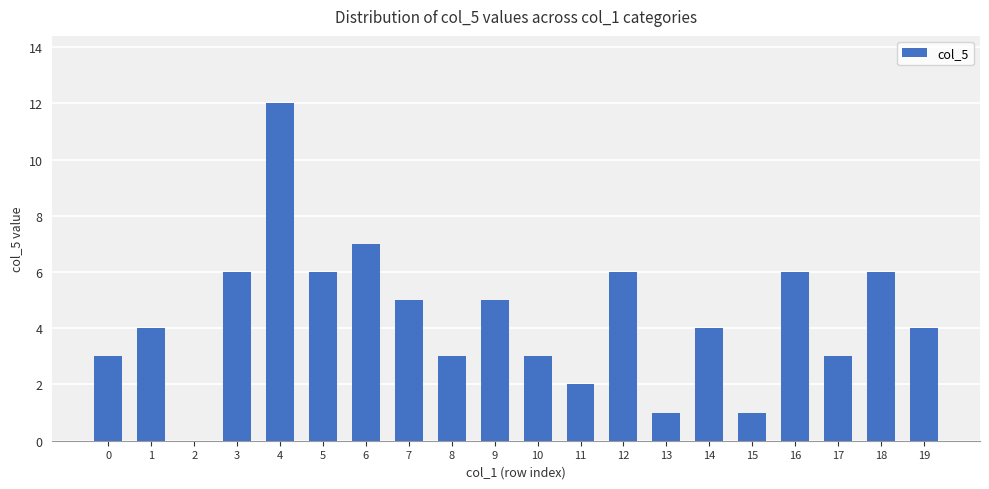

Read the value at 16, to the nearest 10.

10